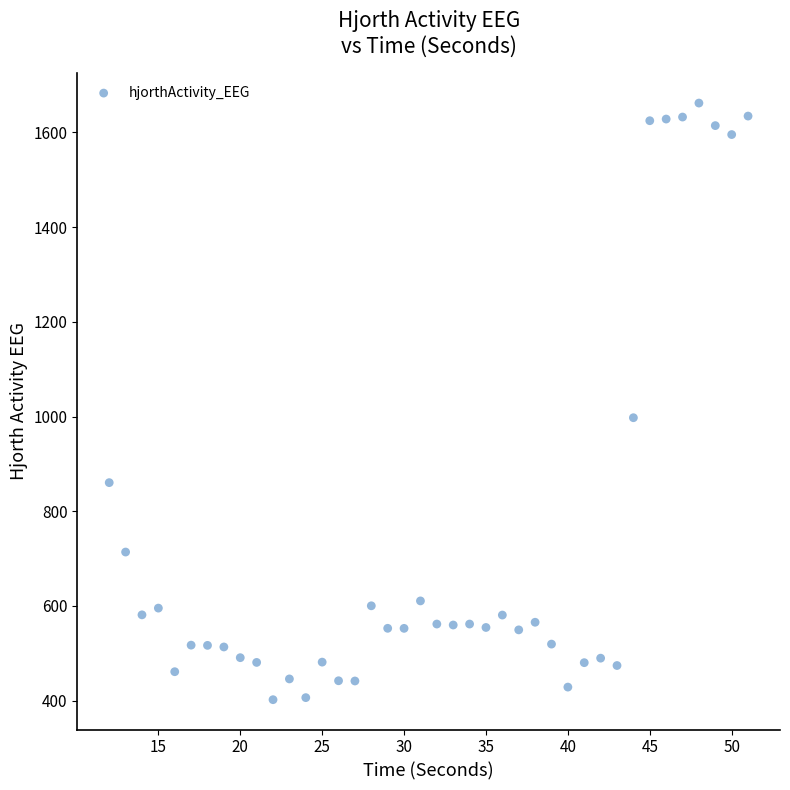

What Y value in the scatter plot is closest to 1031?

997.5